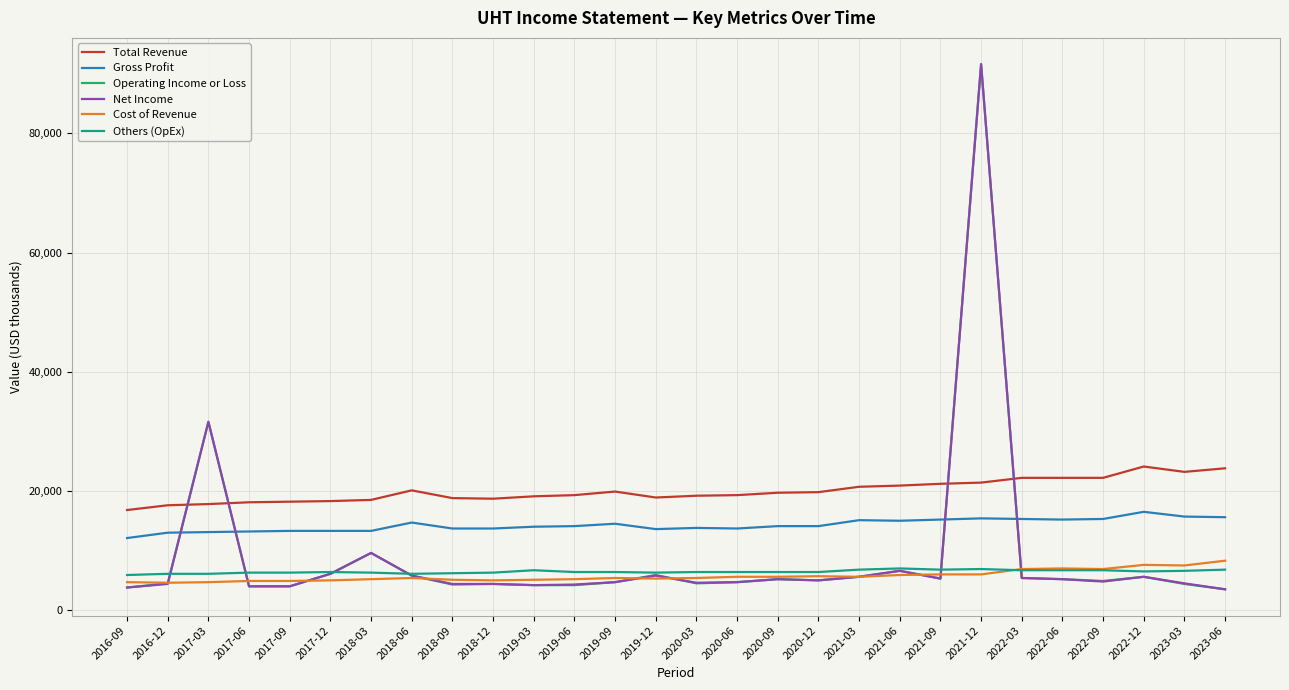

True or false: Cost of Revenue and Gross Profit cross at least once.

False